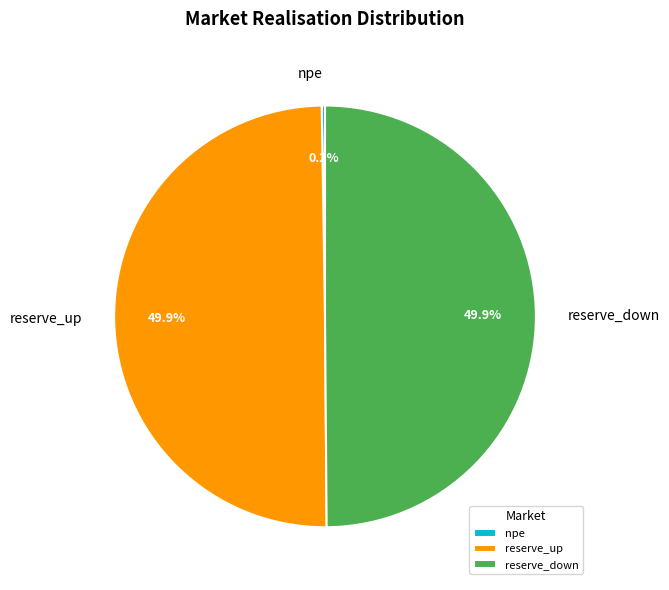

What portion of the pie excludes reserve_up?

50.0%